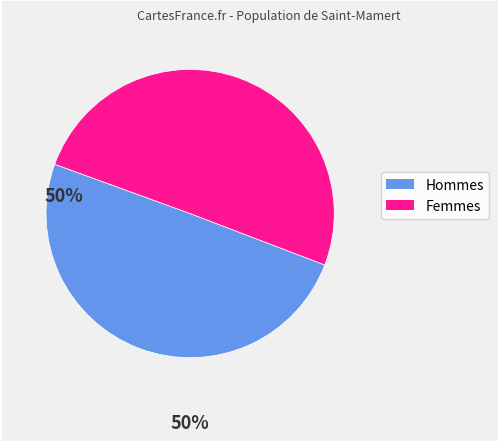

Does any single category account for the majority?

Yes